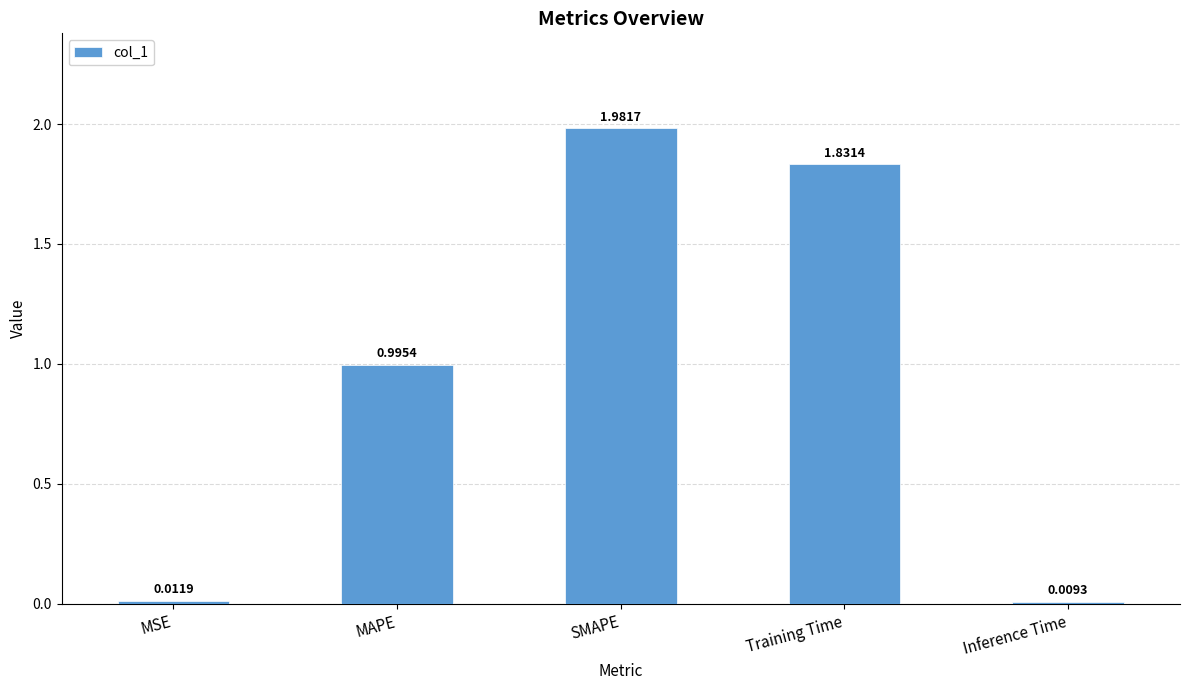

List the labels in order of value, largest first.

SMAPE, Training Time, MAPE, MSE, Inference Time